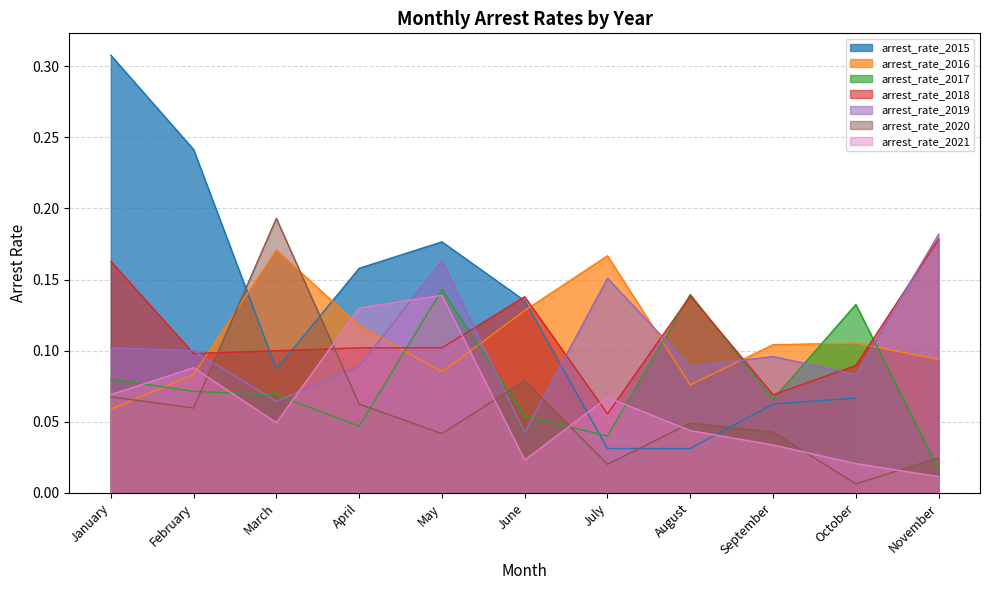

True or false: arrest_rate_2020 has more than 1 points higher than both neighbors.

True